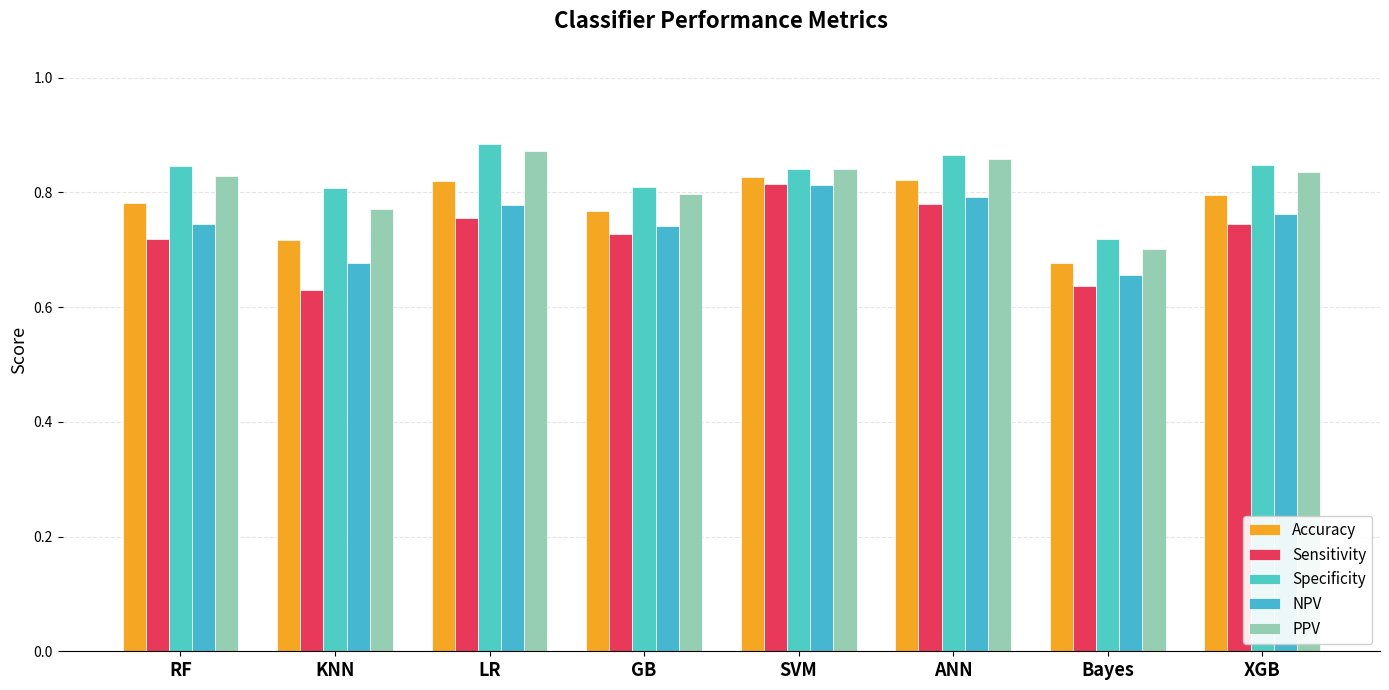

Where is PPV nearest to the value 0?

Bayes